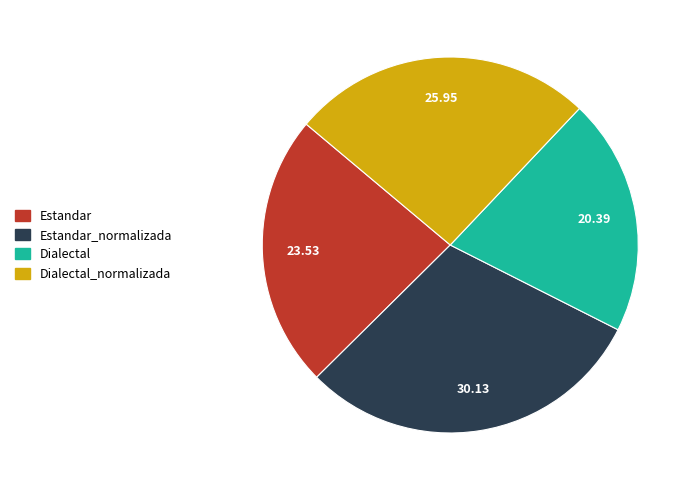

How many segments does this pie chart have?

4